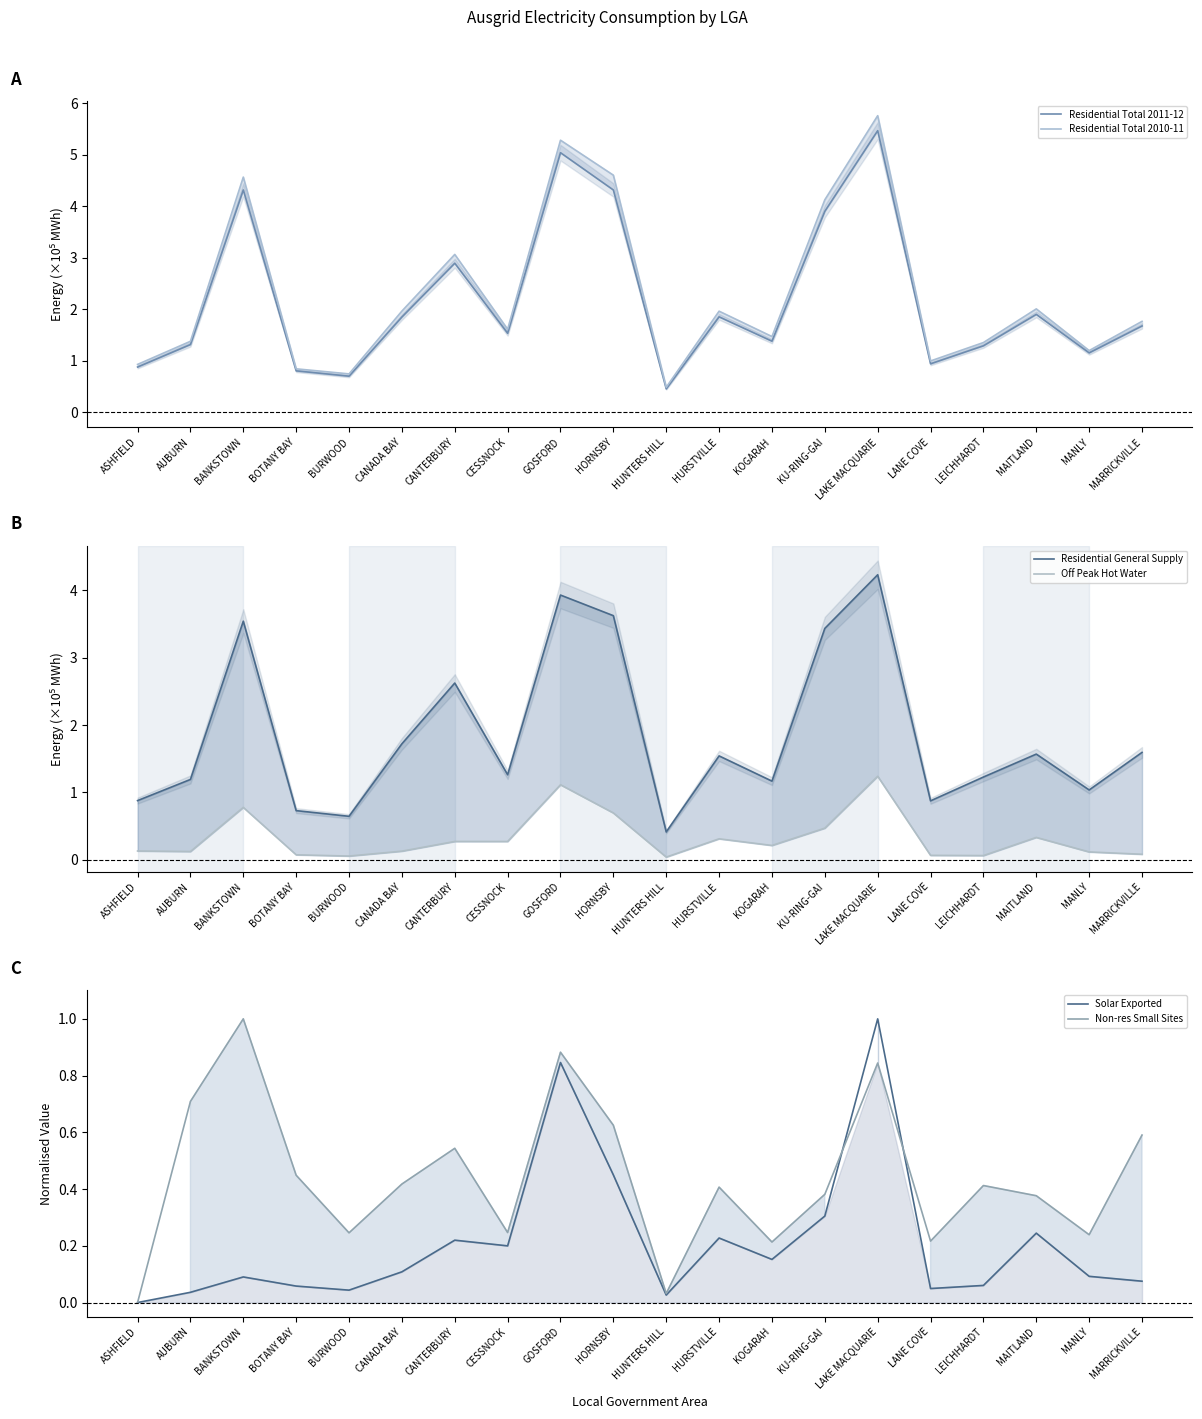

How many lines are shown in the chart?

6